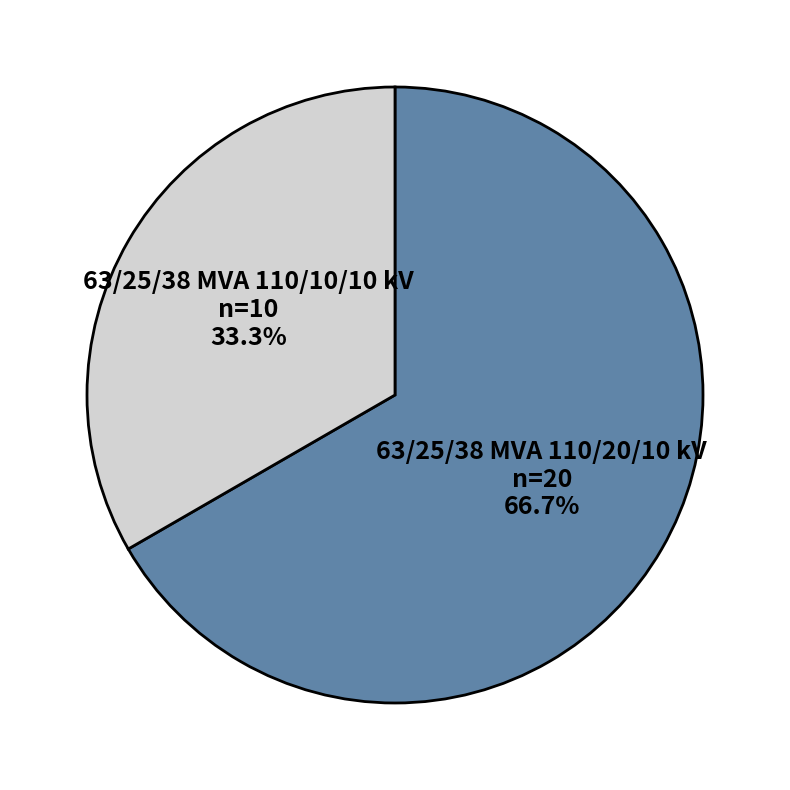

To the nearest percent, what is the average slice percentage?

50%